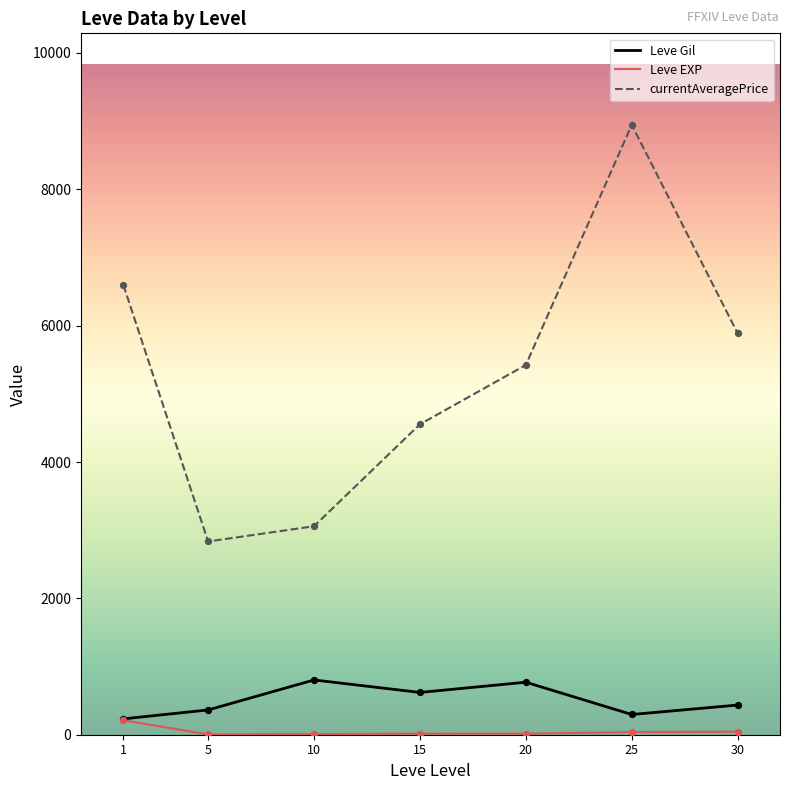

Is the value of Leve EXP at 1 greater than the value of currentAveragePrice at 1?

No